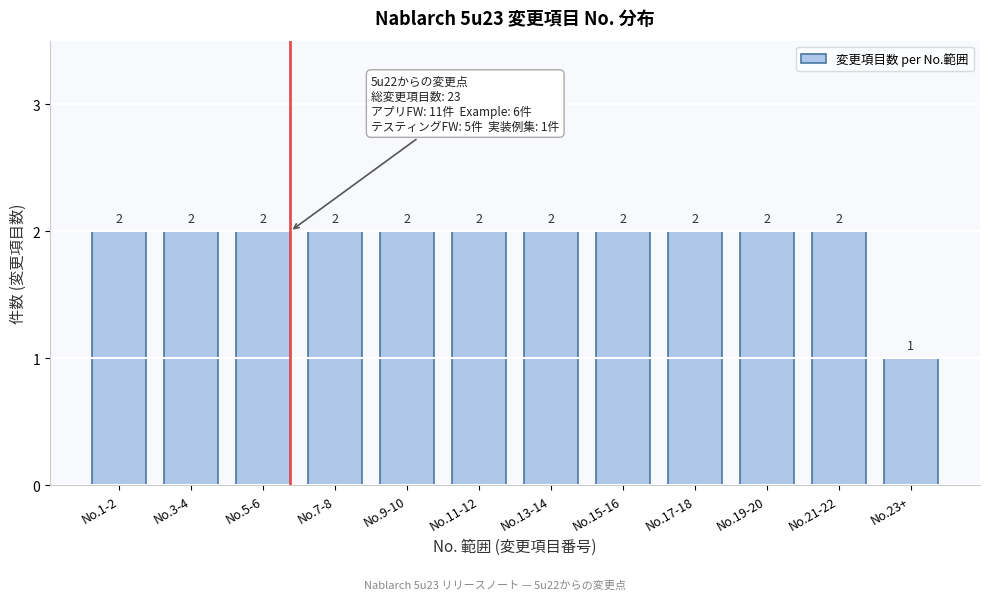

Reading right to left, extract all data points from this chart.

No.23+=1	No.21-22=2	No.19-20=2	No.17-18=2	No.15-16=2	No.13-14=2	No.11-12=2	No.9-10=2	No.7-8=2	No.5-6=2	No.3-4=2	No.1-2=2